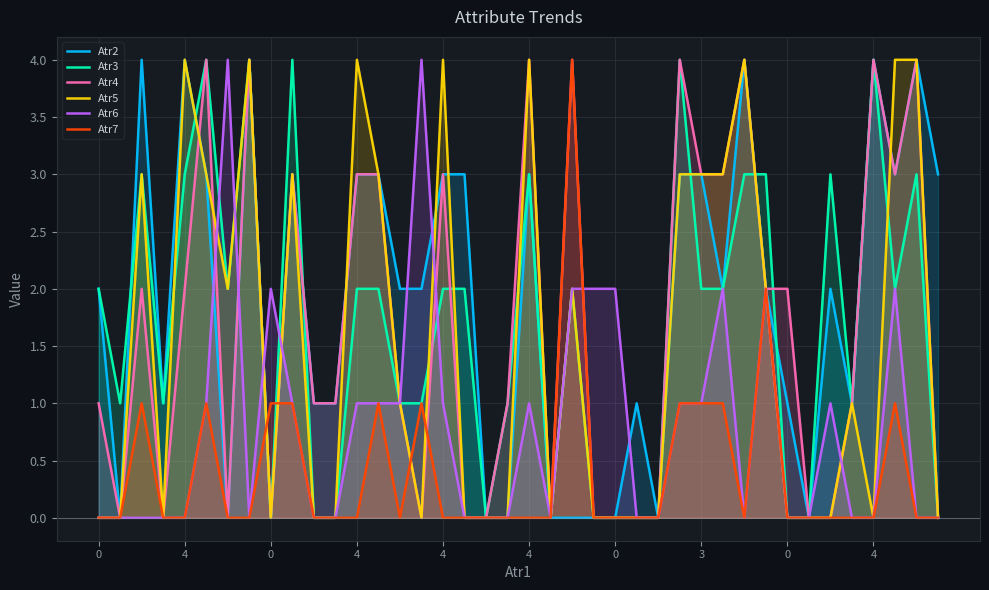

Is it true that Atr5 equals 2 at 19?

False